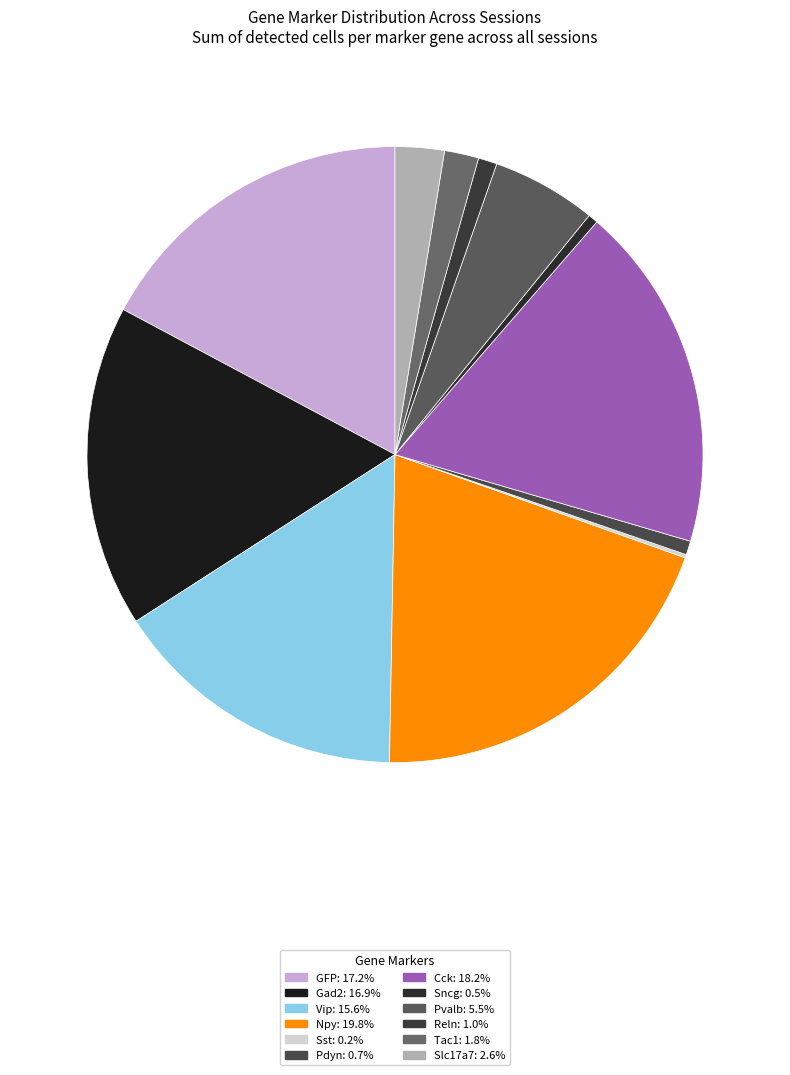

Is there a majority slice in this chart?

No